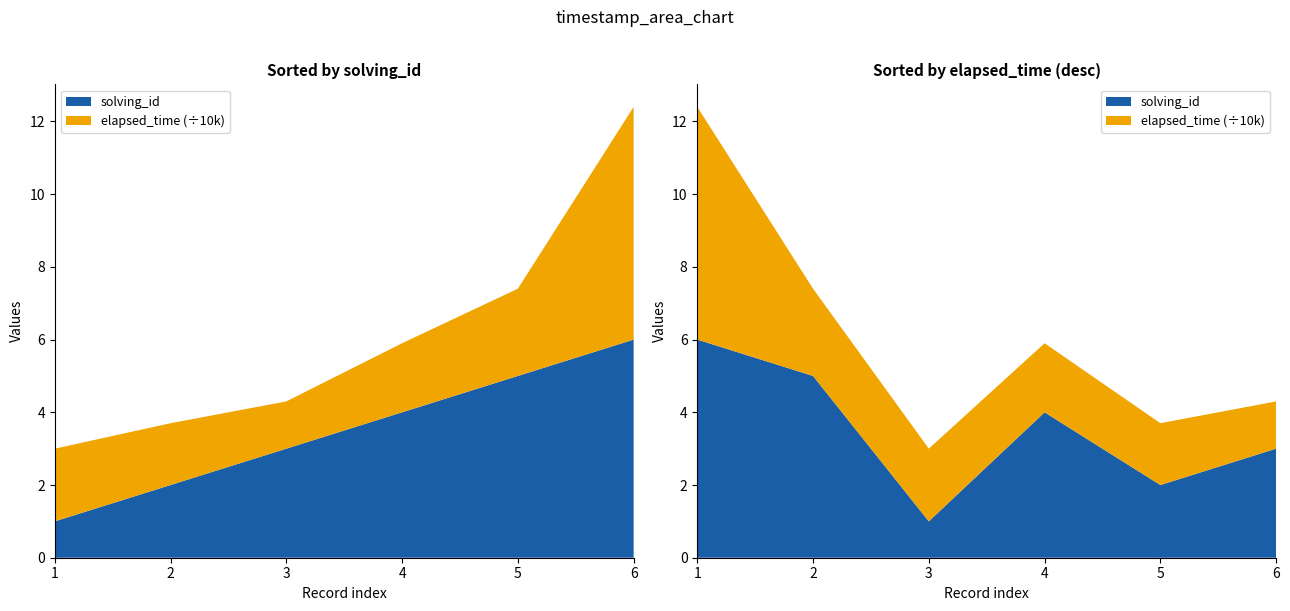

Reading left to right, what are all the values shown in this chart?

elapsed_time: 1=20000	2=17000	3=13000	4=19000	5=24000	6=64000
solving_id: 1=1	2=2	3=3	4=4	5=5	6=6